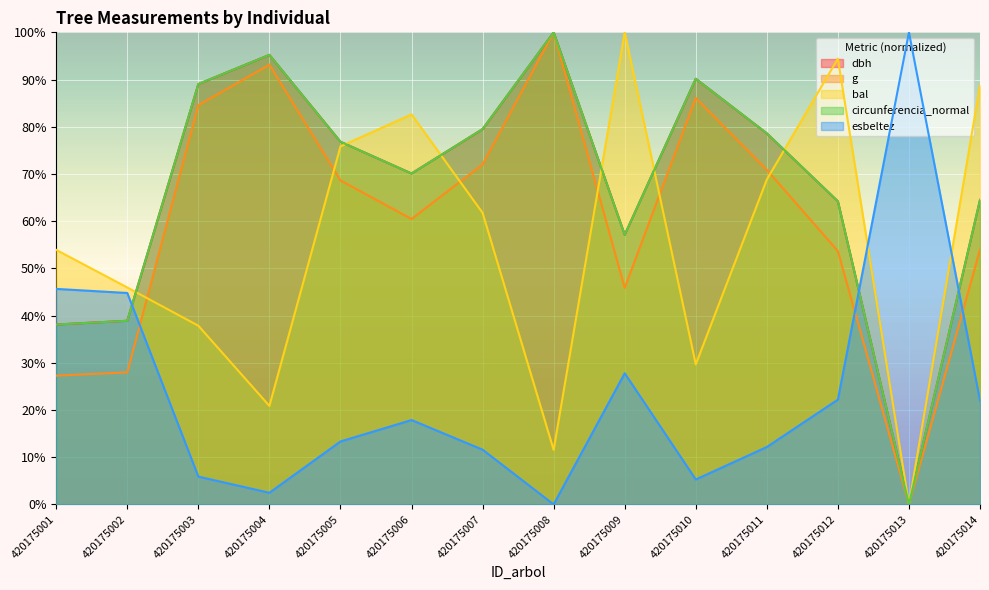

True or false: esbeltez and g intersect in this chart.

True